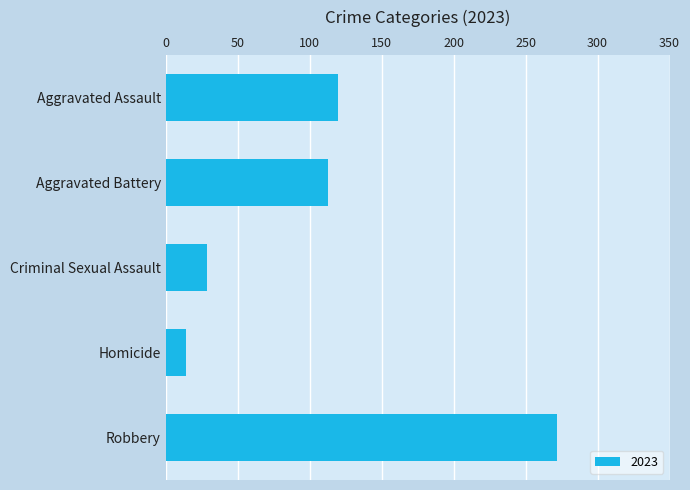

Is it true that the value at Aggravated Battery is 113?

True